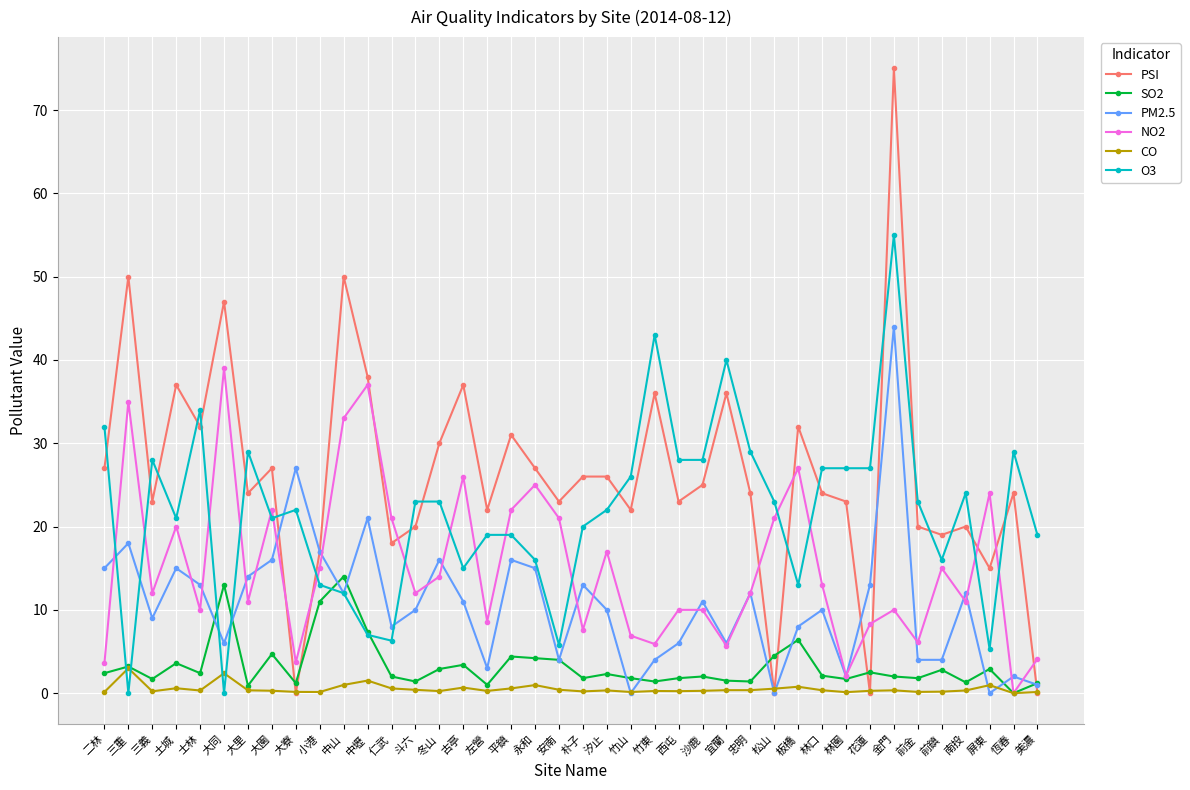

Is the value of O3 at 金門 greater than the value of SO2 at 金門?

Yes